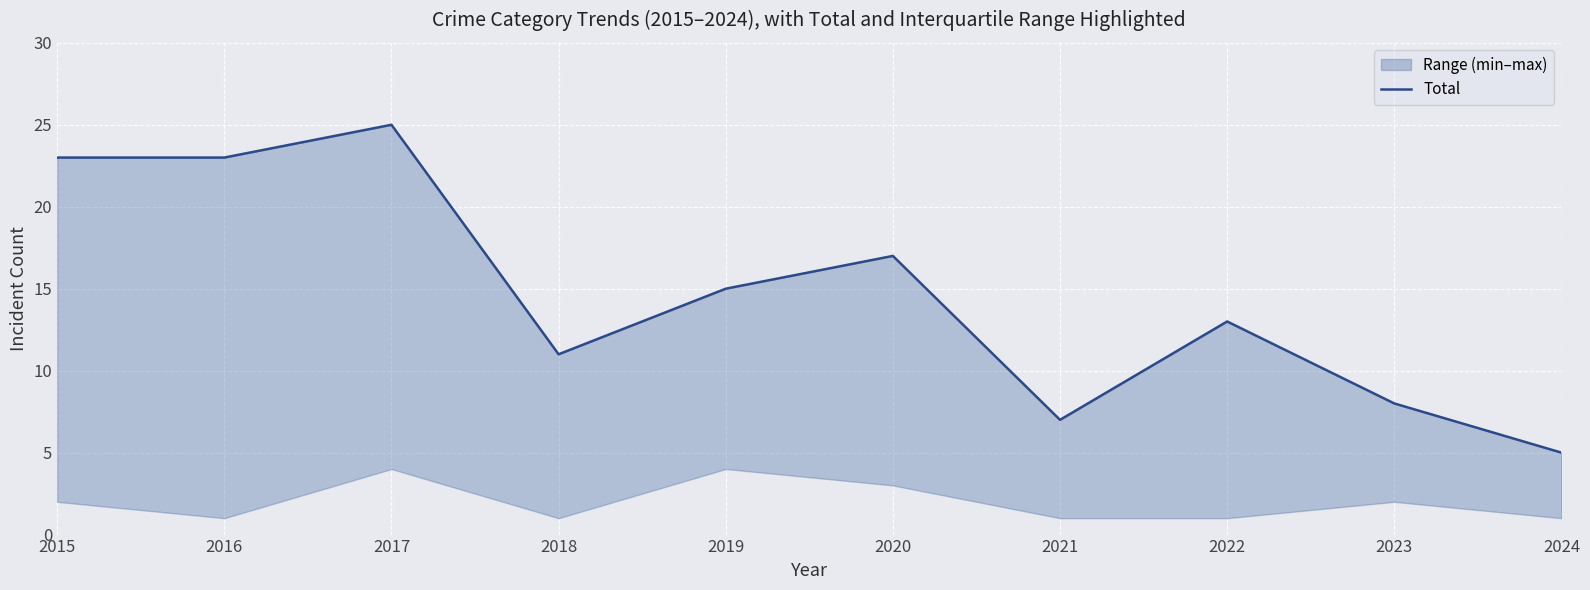

Between 2023 and 2020, which is larger?

2020